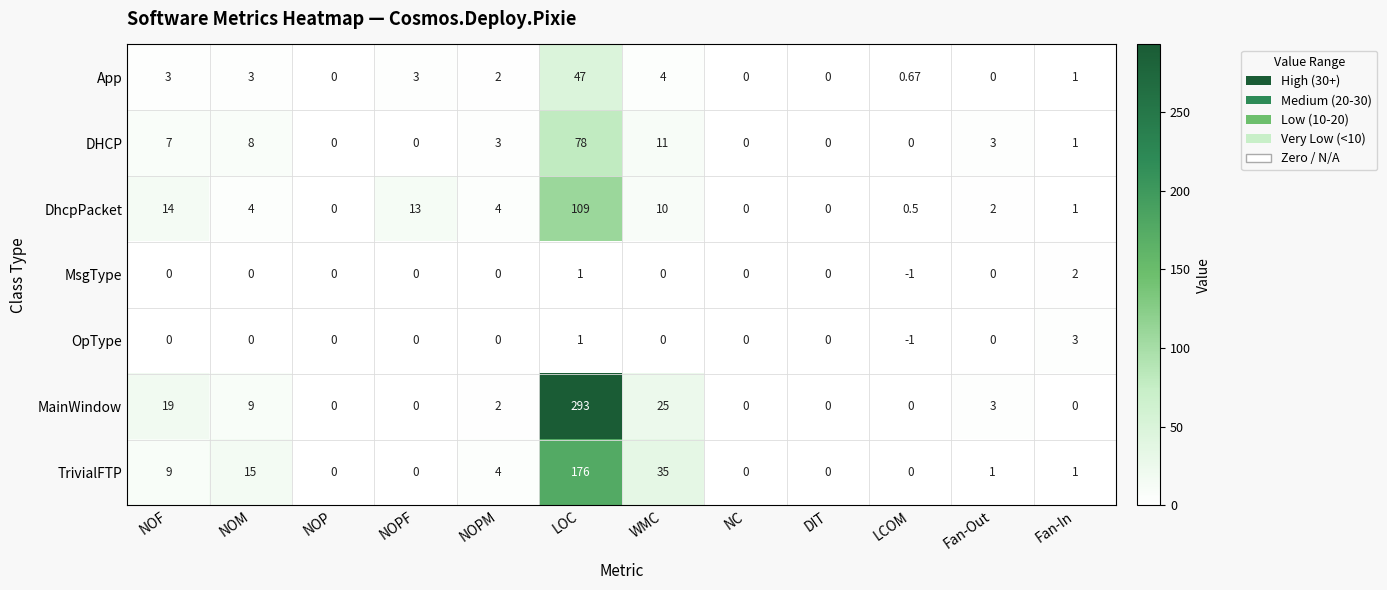

At how many categories does at least one series exceed 167?

1